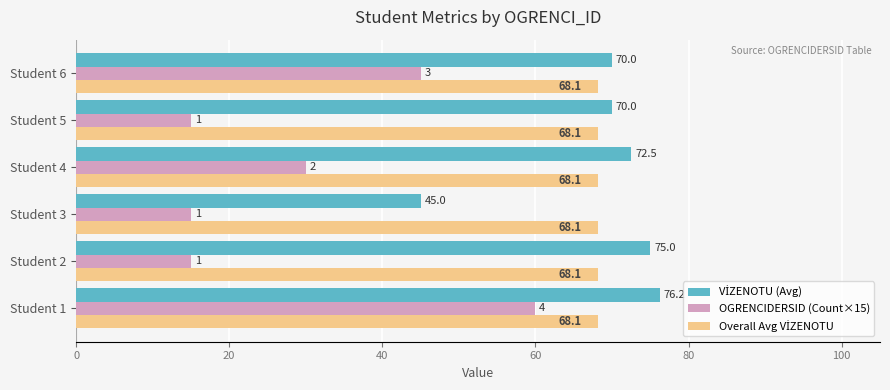

Which series has the largest range (max minus min)?

OGRENCIDERSID (Count×15)